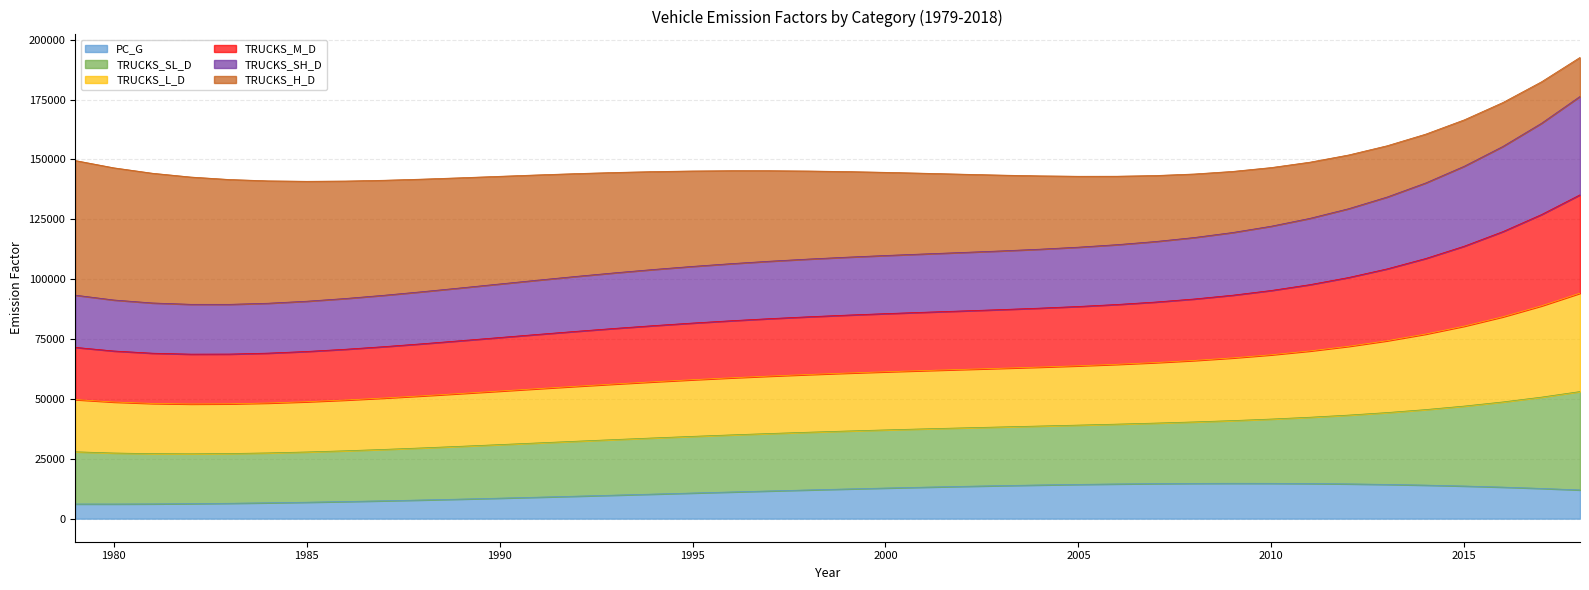

At which category does TRUCKS_L_D reach its first local valley?

1982